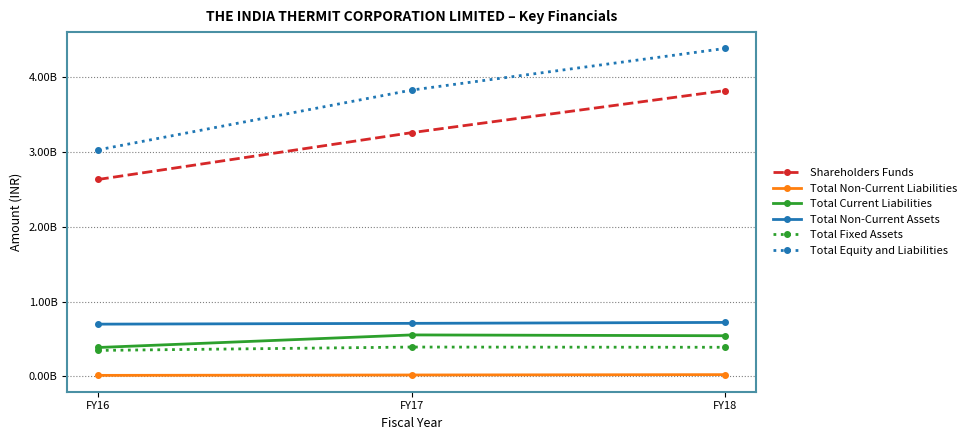

What are all the series names shown in the legend?

Shareholders Funds, Total Non-Current Liabilities, Total Current Liabilities, Total Non-Current Assets, Total Fixed Assets, Total Equity and Liabilities